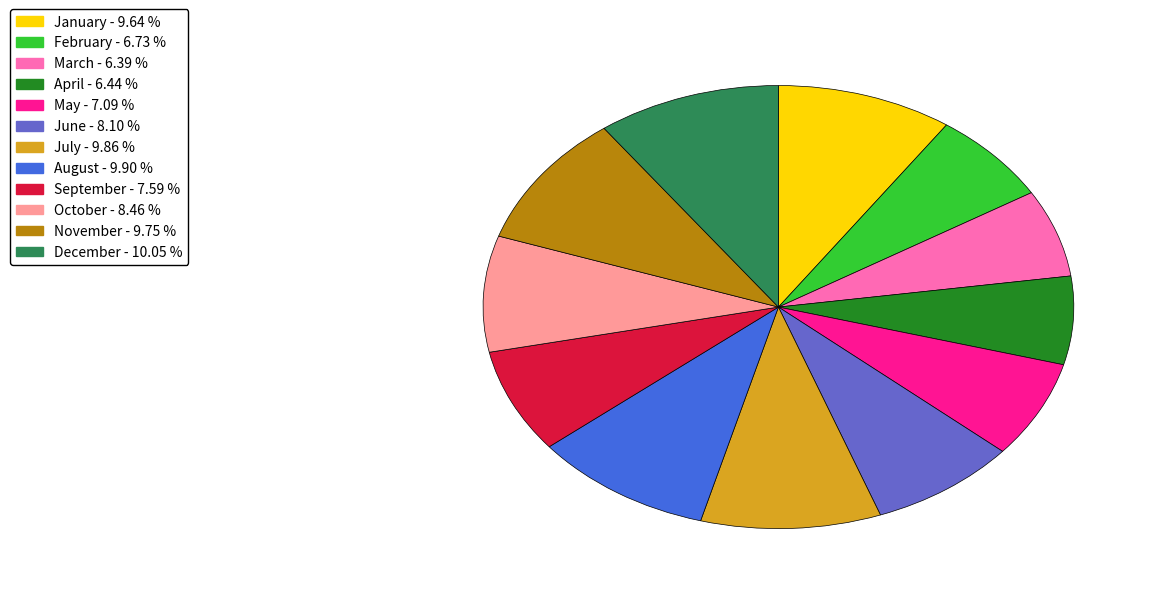

Is the sum of June and October greater than half?

No